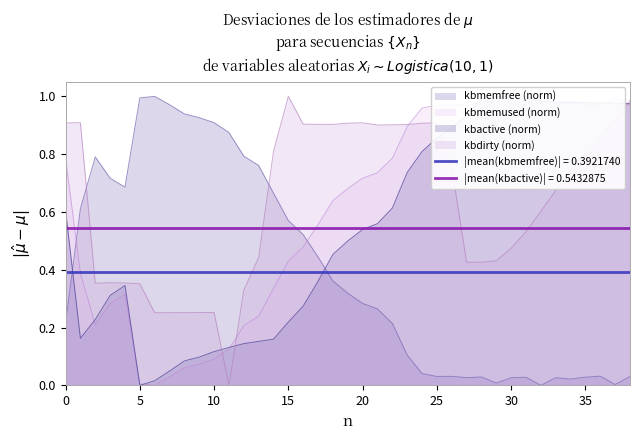

Is it true that kbdirty (norm) equals 0.8 at 35?

True